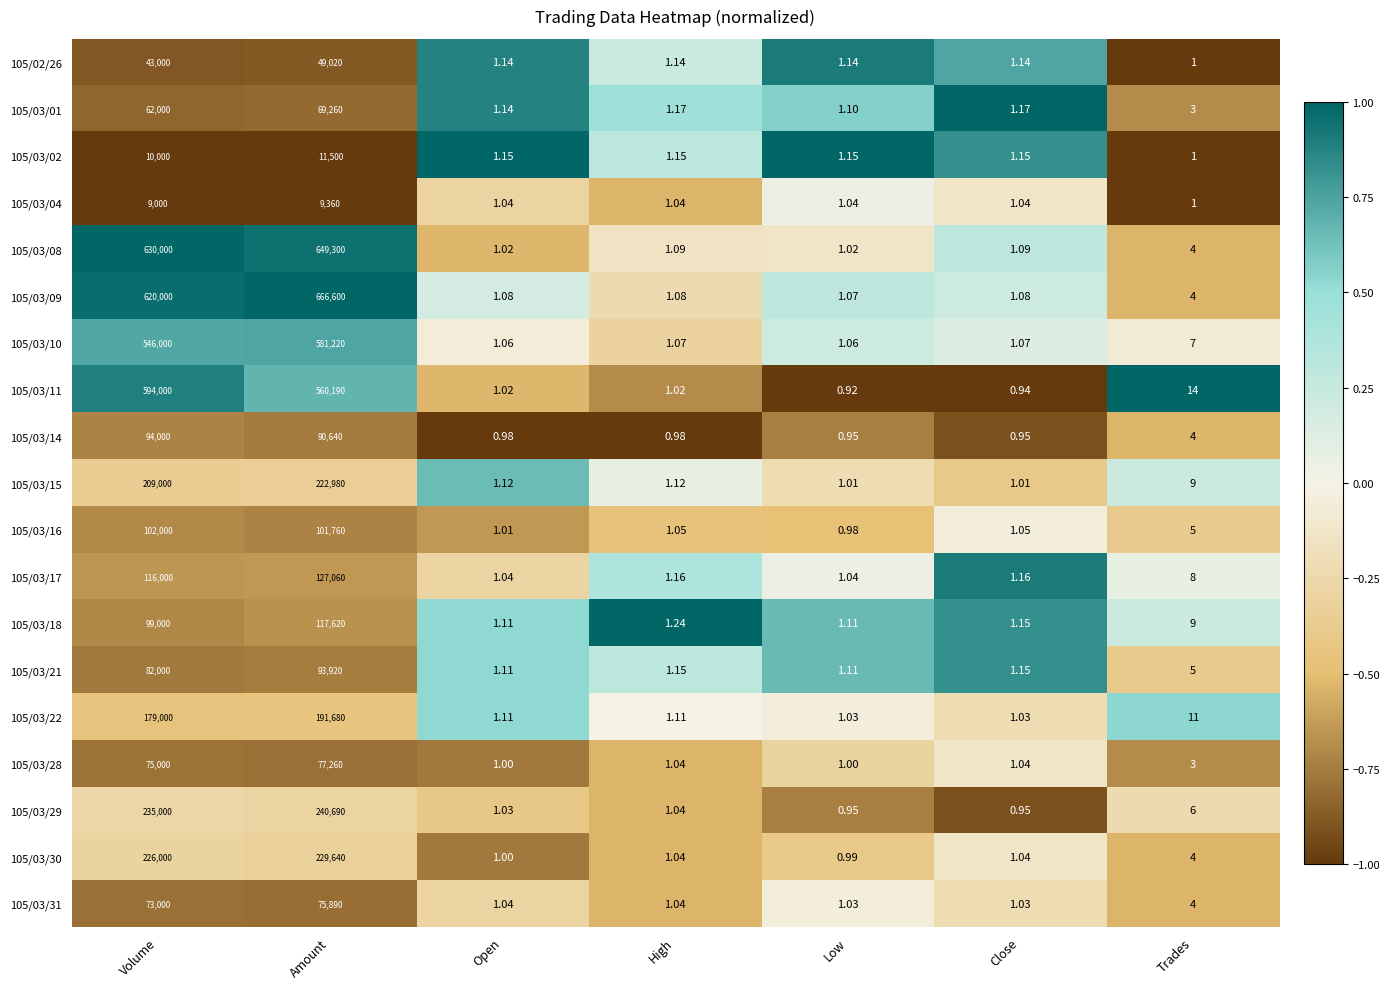

Which category has the highest value in the 105/03/28 series?

Amount